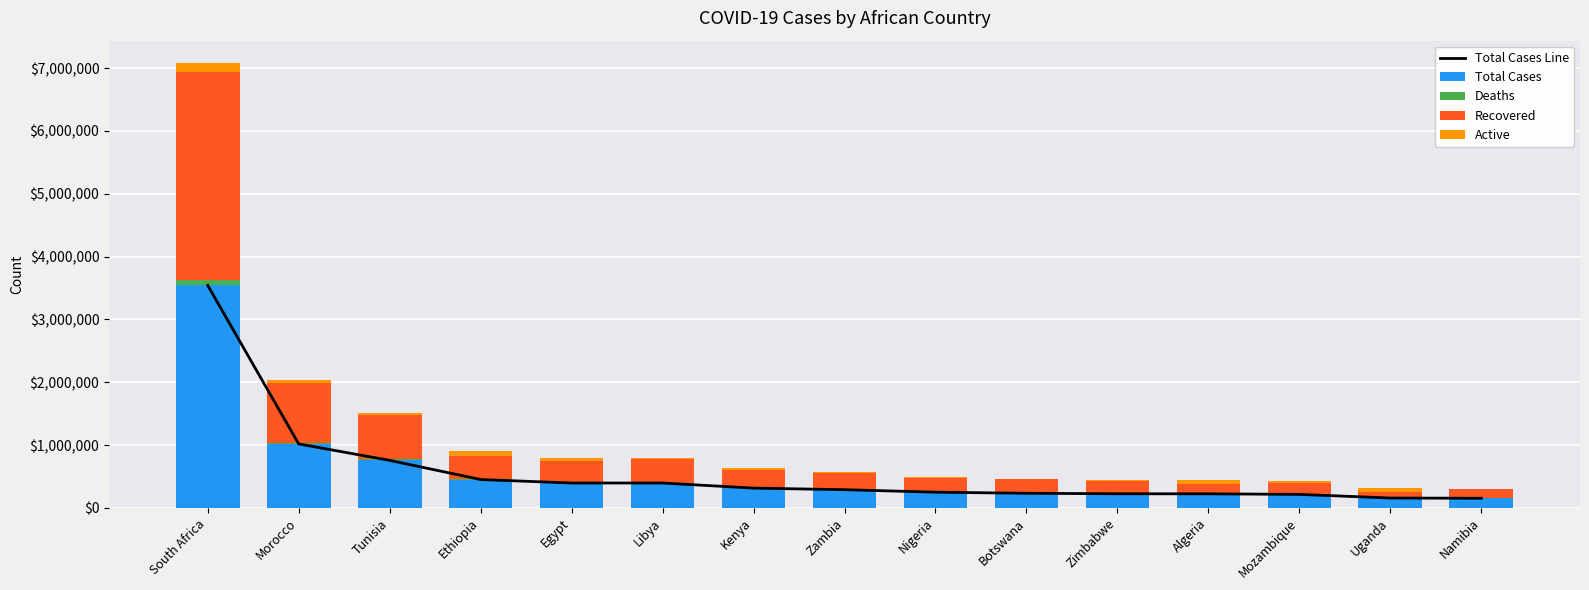

Reading left to right, extract all data points from this chart.

Total Cases Line: 3540891	1017560	756155	450997	395688	395687	314490	289415	249586	232432	224433	223806	214807	156637	153290
Total Cases: 3540891	1017560	756155	450997	395688	395687	314490	289415	249586	232432	224433	223806	214807	156637	153290
Deaths: 92830	14935	25731	7090	22042	5822	5469	3830	3092	2497	5215	6372	2105	3378	3761
Recovered: 3309735	956544	701142	368000	329802	383080	276019	258633	220839	216820	201649	153469	175561	98839	140973
Active: 138326	46081	29282	75907	43844	6785	33002	26952	25655	13115	17569	63965	37141	54420	8556